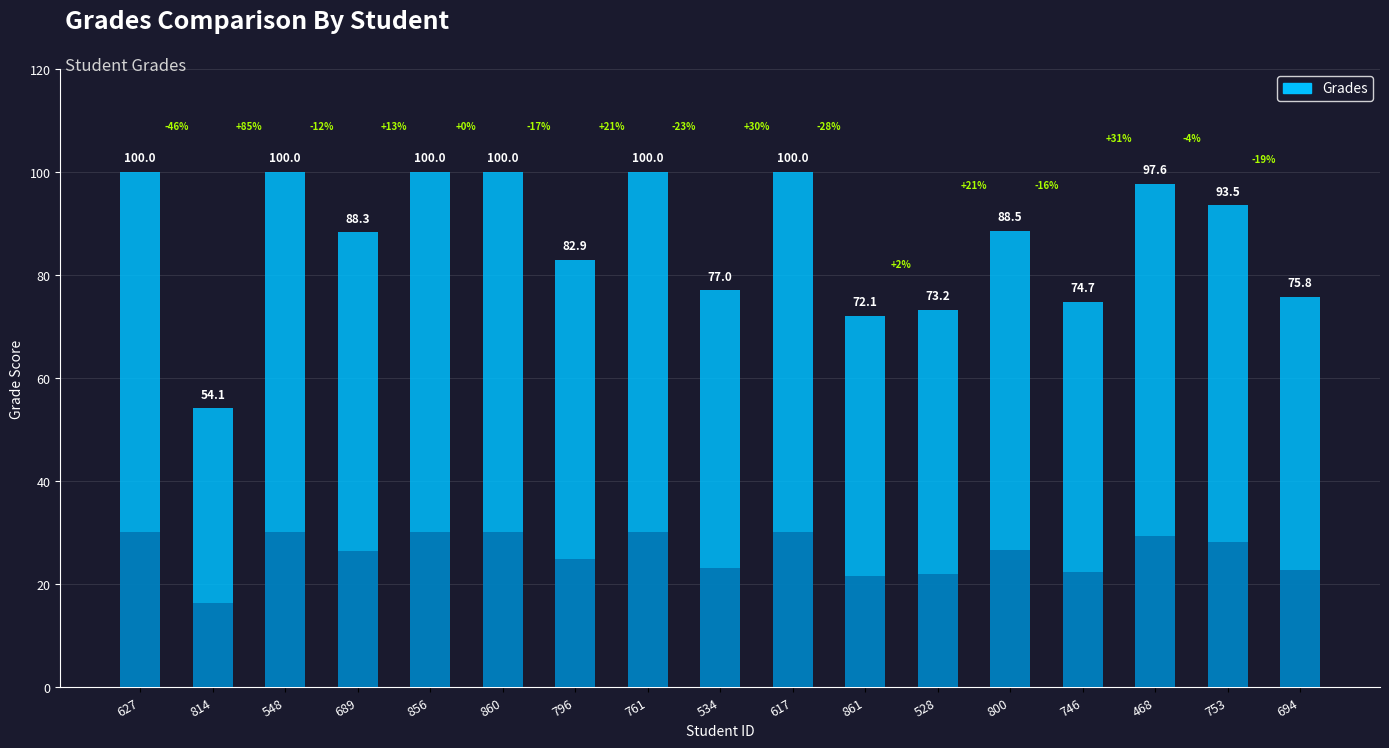

What is the difference between the maximum and second lowest values?

27.9